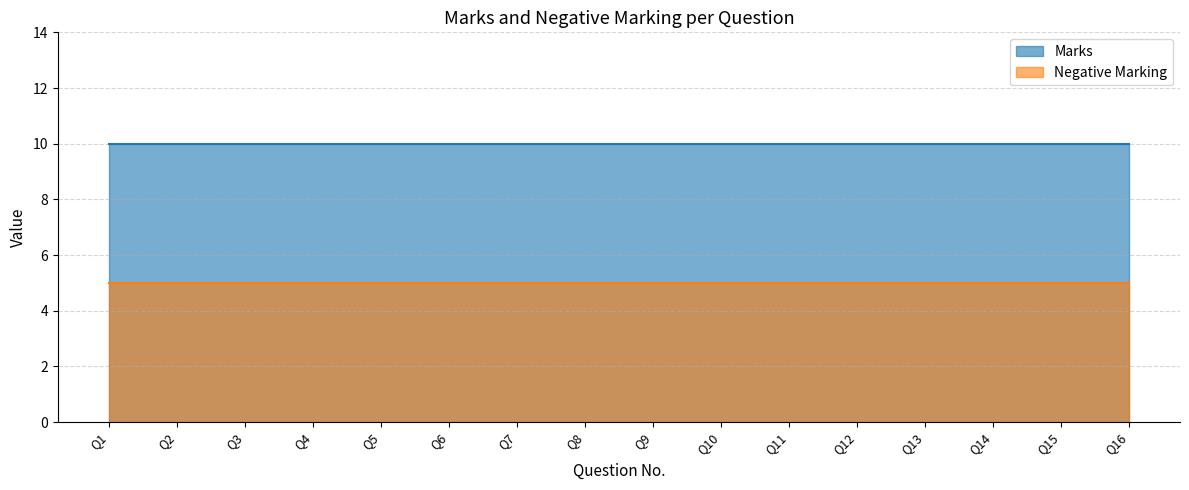

How many lines are shown in the chart?

2